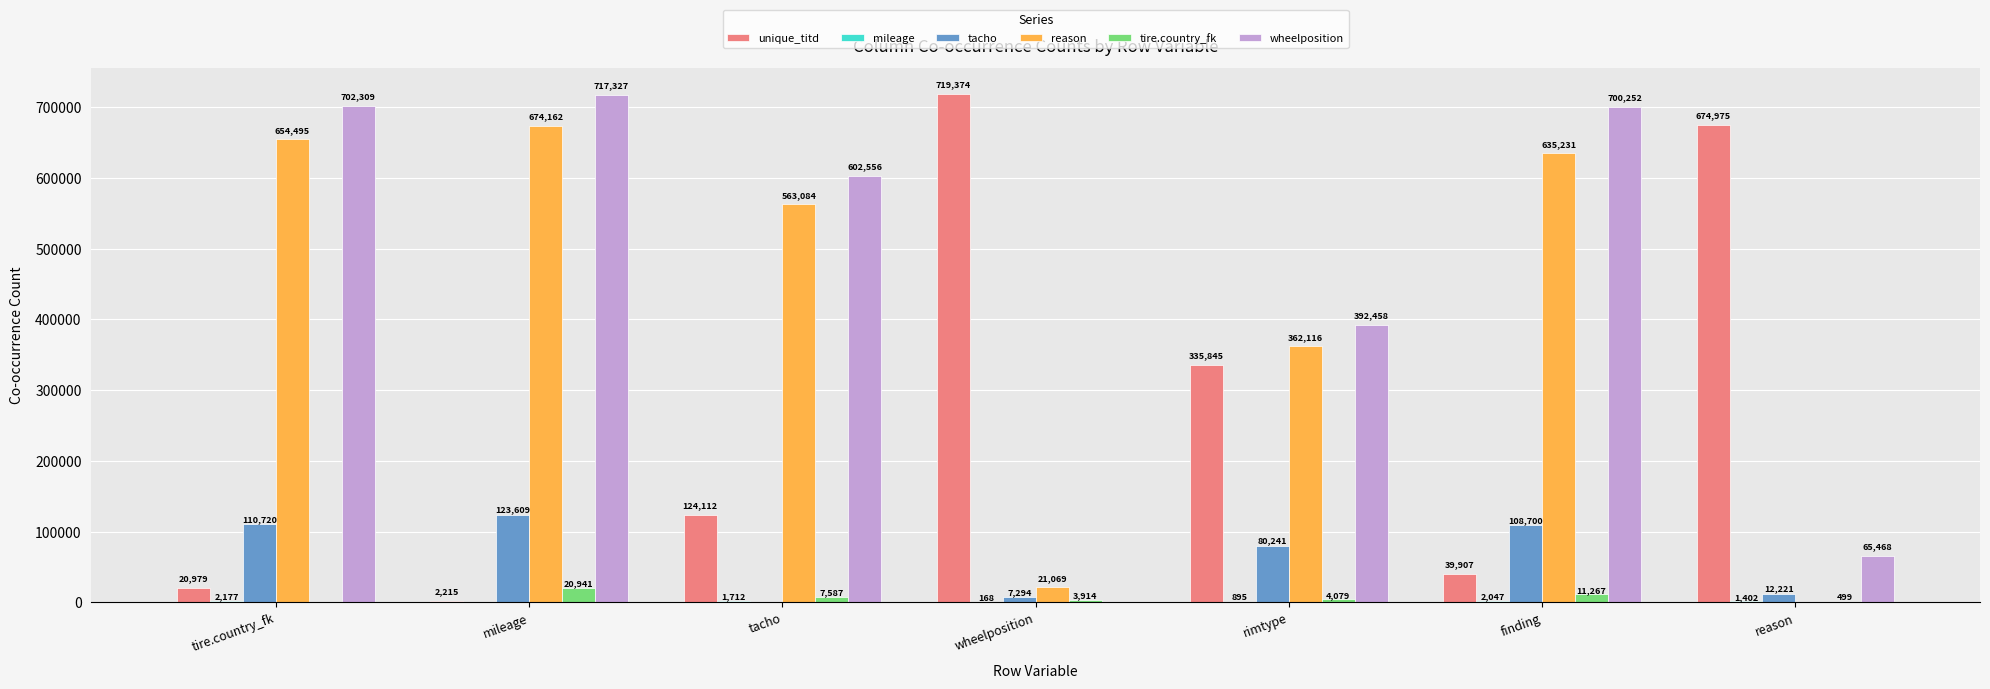

What is the total value across all series at reason?

754565